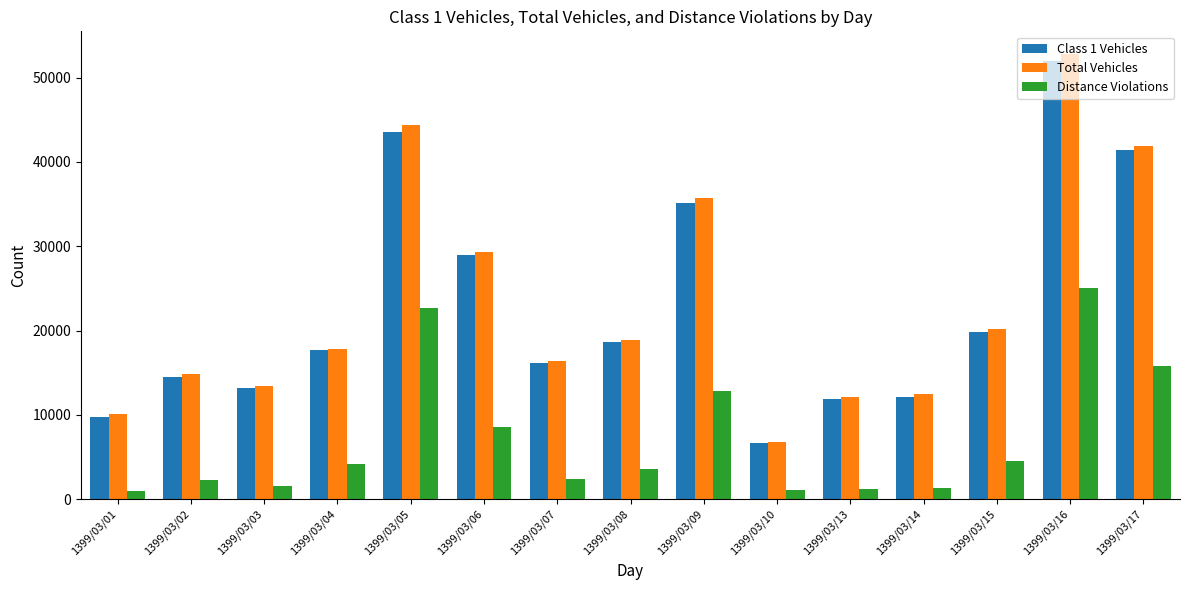

What is the sum of all Total Vehicles values?

347341